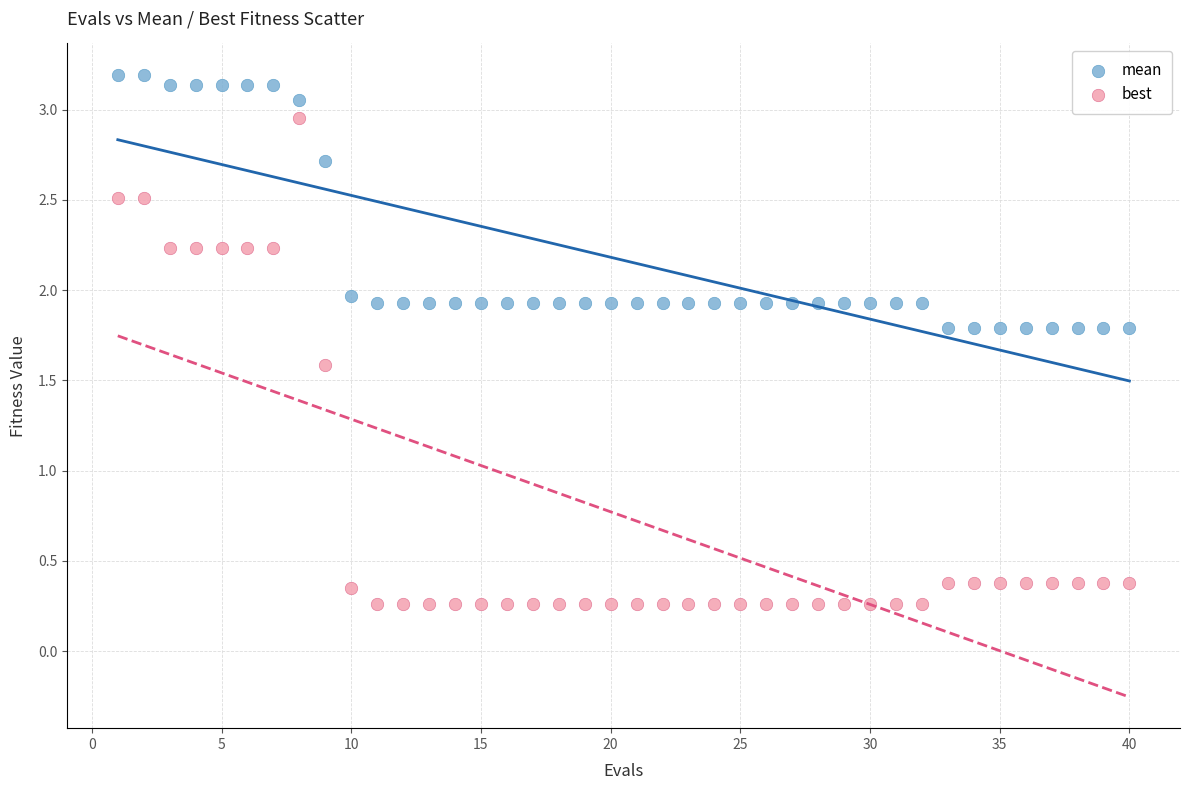

In the best series, what Y value is closest to 1?

1.6